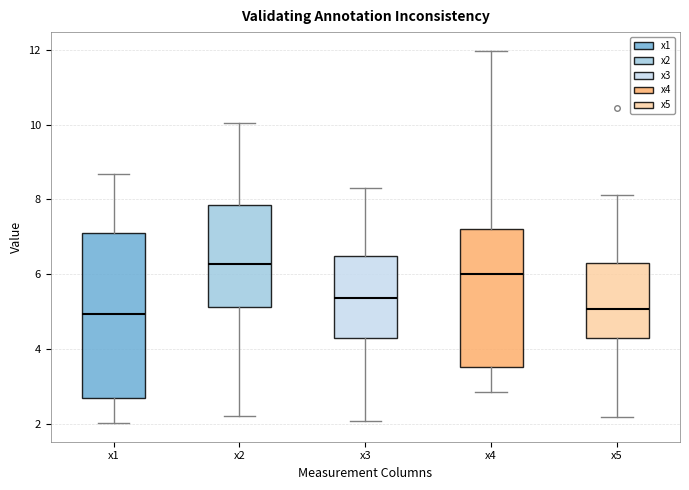

Reading left to right, read every box against the y-axis: the position of its median line, the range the box covers, and the ends of its whiskers. The values are not printed on the chart, so give them approximately, as read against the axis.

x1: median 5.0, box 2.6 to 7.0, whiskers 2.0 to 8.6
x2: median 6.2, box 5.2 to 7.8, whiskers 2.2 to 10.0
x3: median 5.4, box 4.2 to 6.4, whiskers 2.0 to 8.2
x4: median 6.0, box 3.6 to 7.2, whiskers 2.8 to 12.0
x5: median 5.0, box 4.2 to 6.2, whiskers 2.2 to 8.2